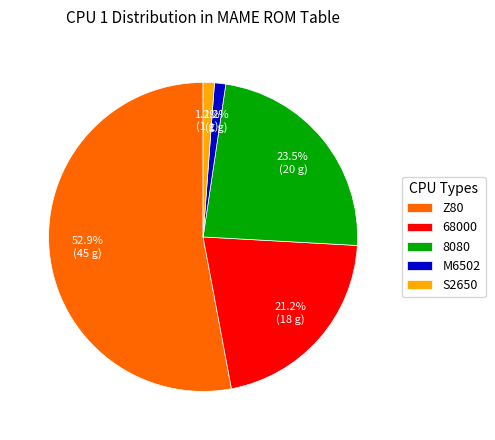

Approximately how many times larger is the value at 68000 compared to 8080?

0.9